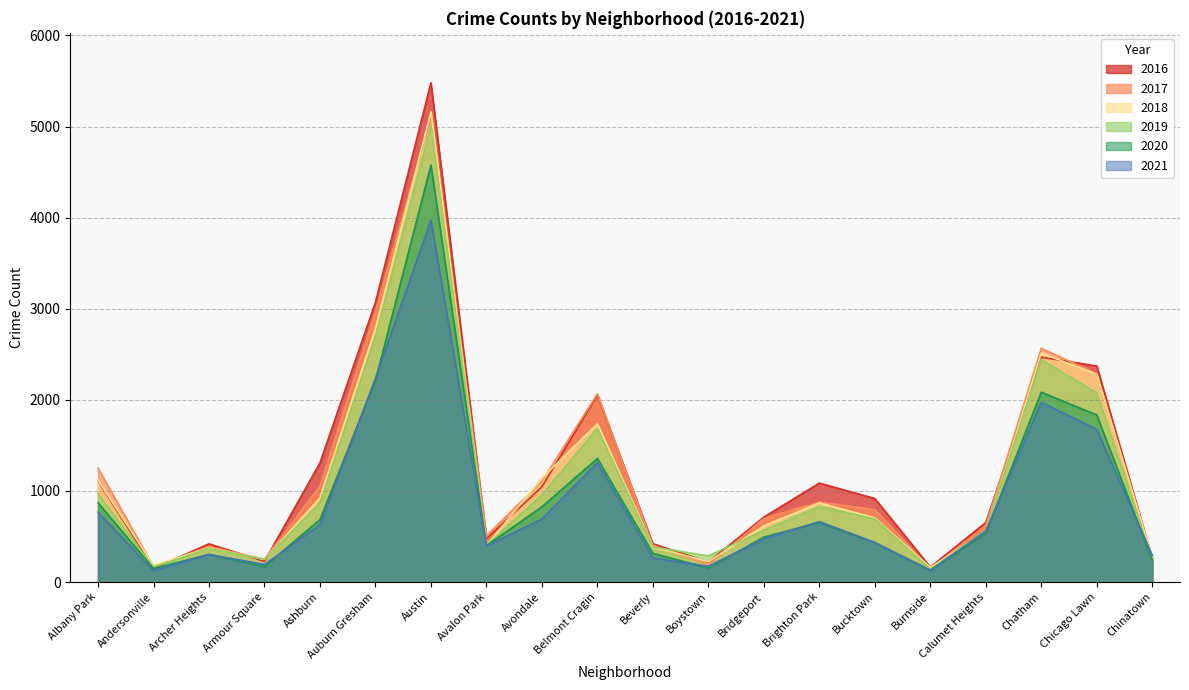

What position from the right is Chicago Lawn?

2